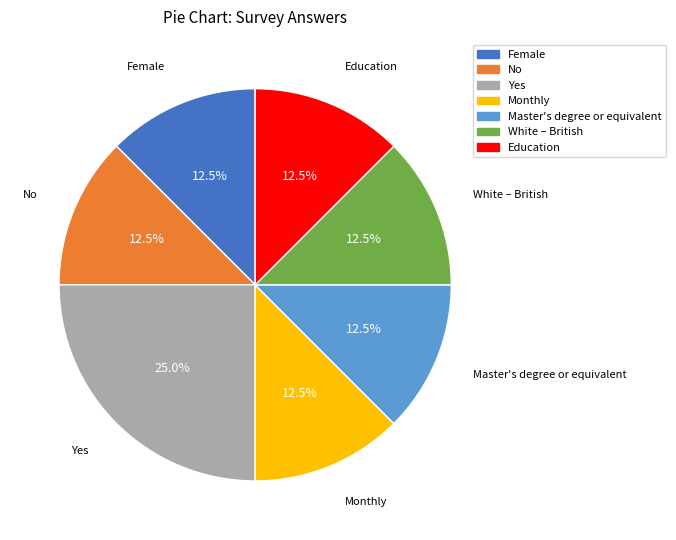

Which slice is the largest?

Yes